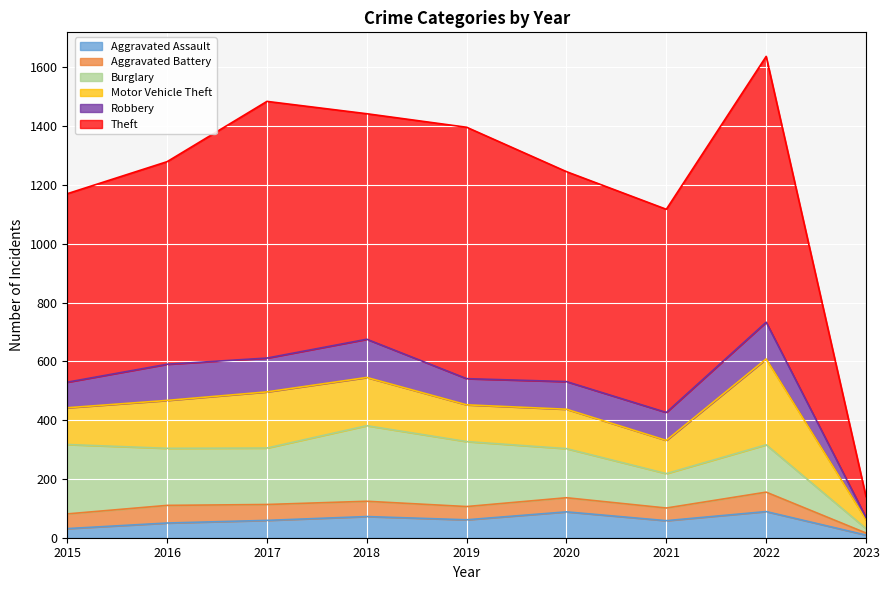

Between 2017 and 2021, which is larger?

2017